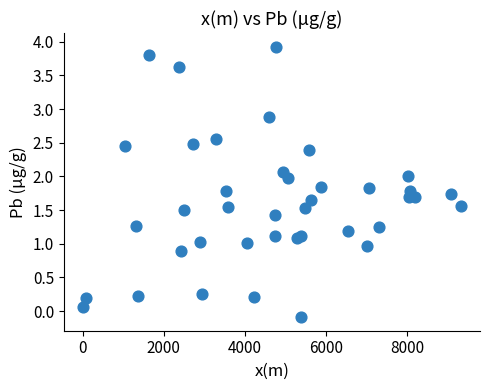

What is the range of X values (max minus min)?

9328.0